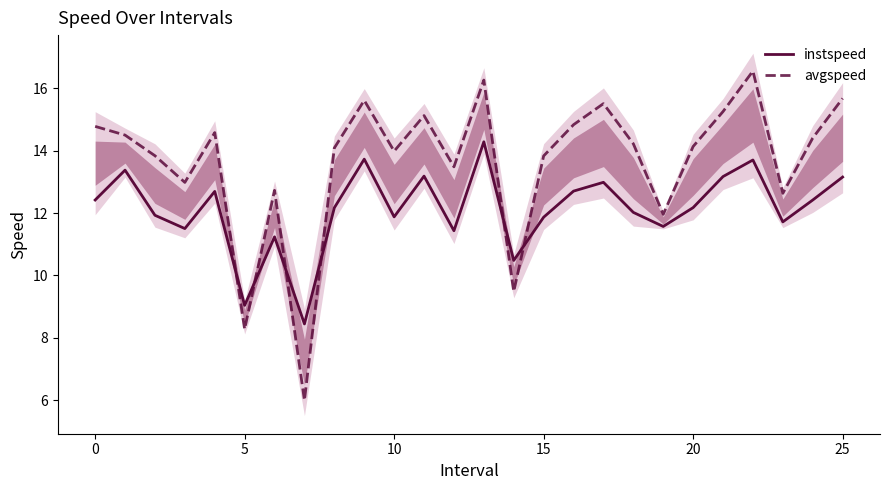

List the series in order of their overall mean, lowest first.

instspeed, avgspeed